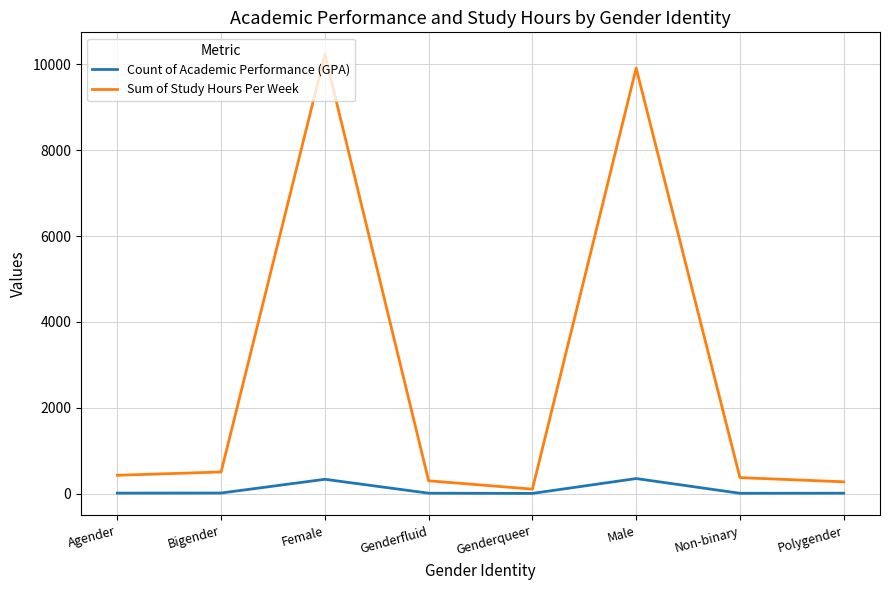

How many interior local peaks does the Count of Academic Performance (GPA) series have?

2